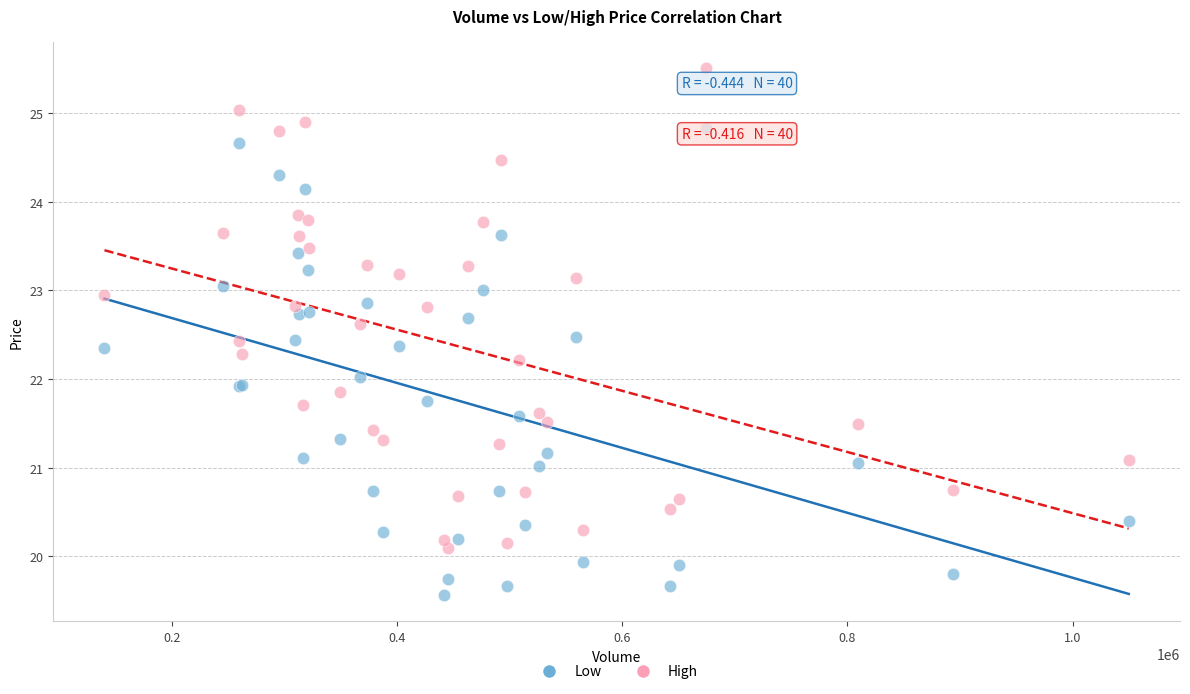

Which series contains the highest Y value?

High